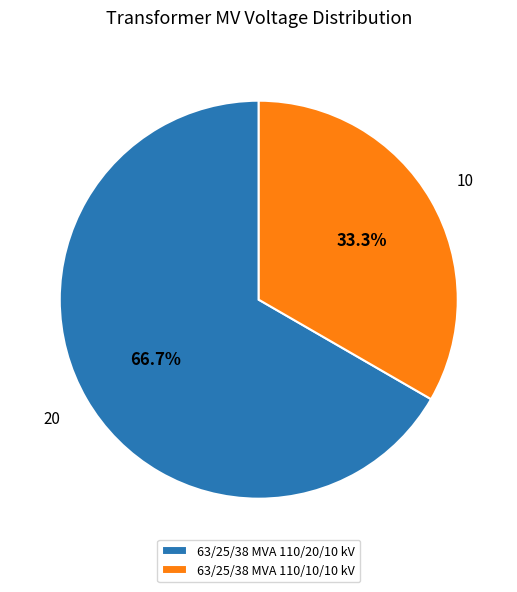

Which slice represents more than half of the pie?

63/25/38 MVA 110/20/10 kV